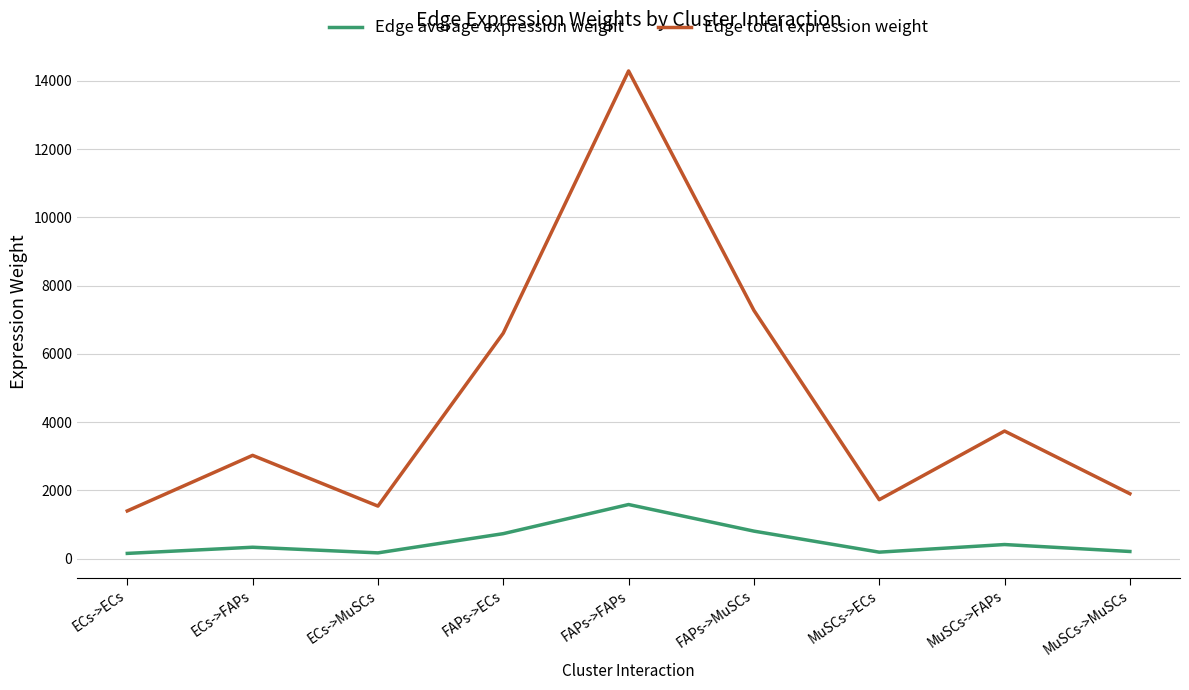

What is the difference between the highest and lowest values at FAPs->ECs?

5874.1